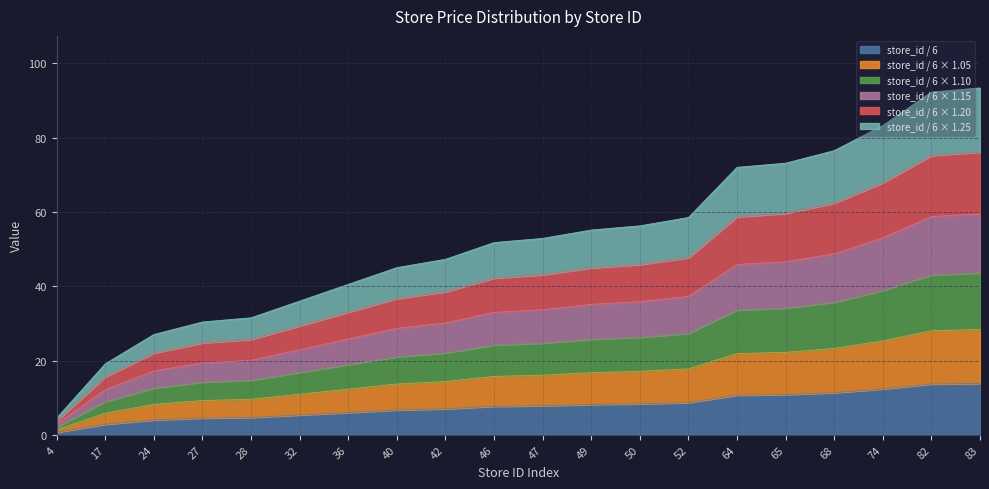

Does the chart display data point markers on the line(s)?

No